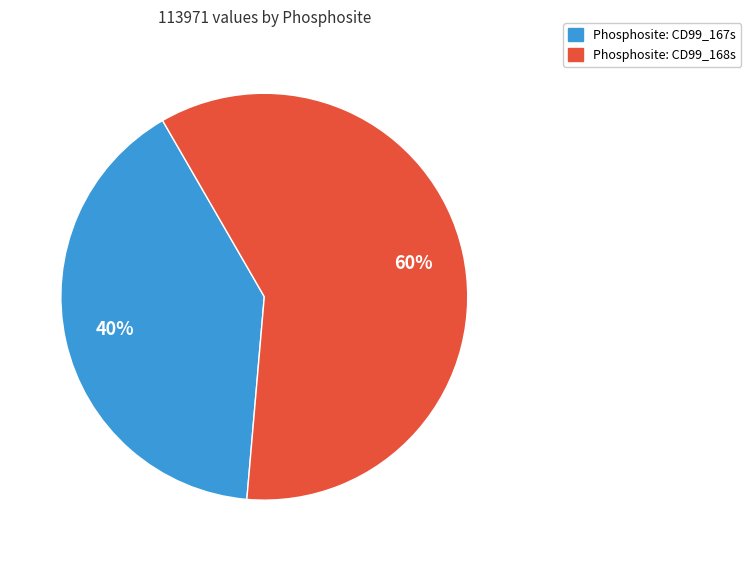

Is there any slice that represents more than half of the pie?

Yes